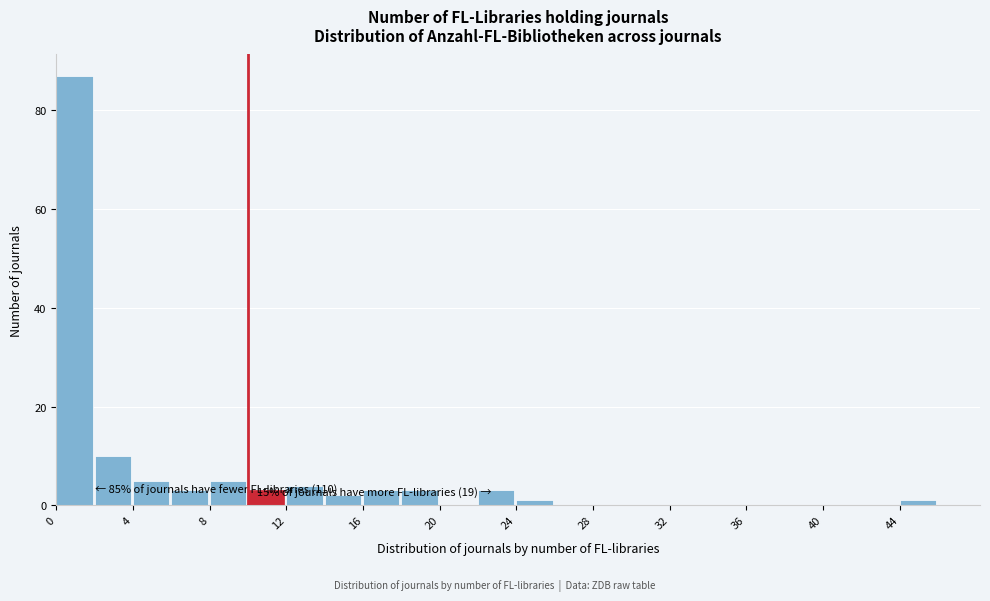

Which range on the x-axis has the tallest bar?

0 to 2